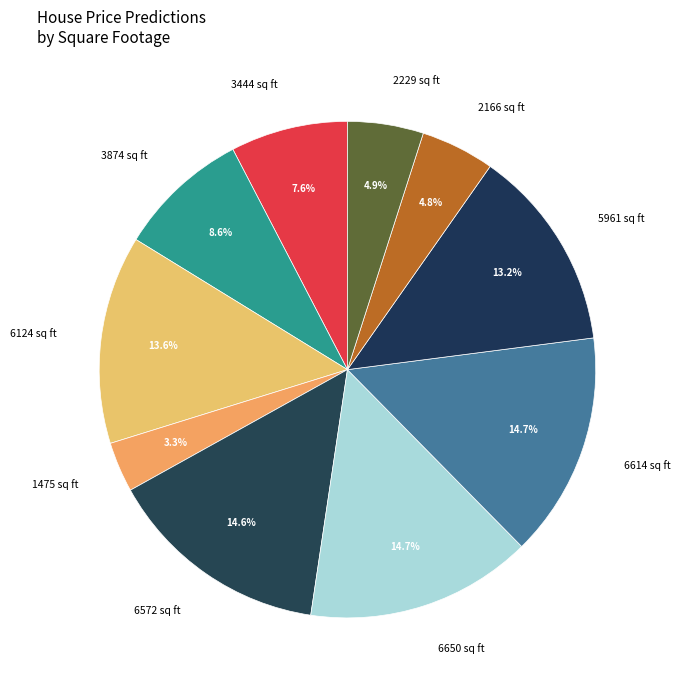

What is the smallest slice in the pie chart?

1475 sq ft